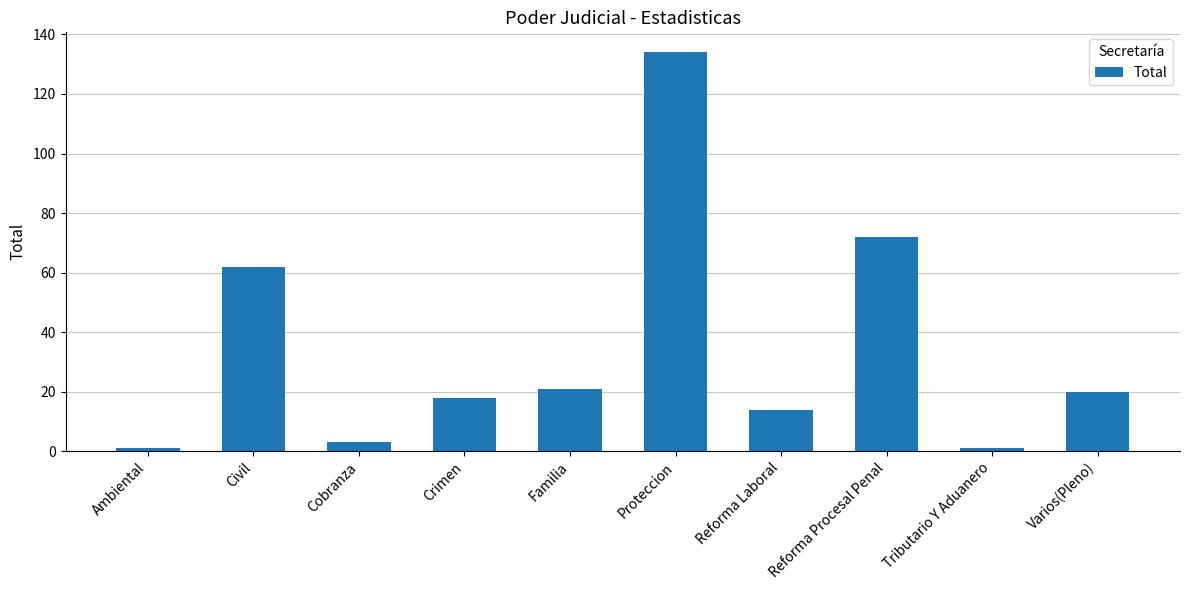

Count the number of data series in this chart.

1